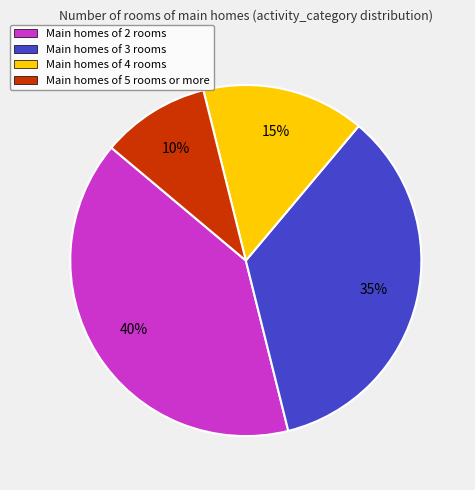

Does Main homes of 4 rooms represent more than half of the total?

No